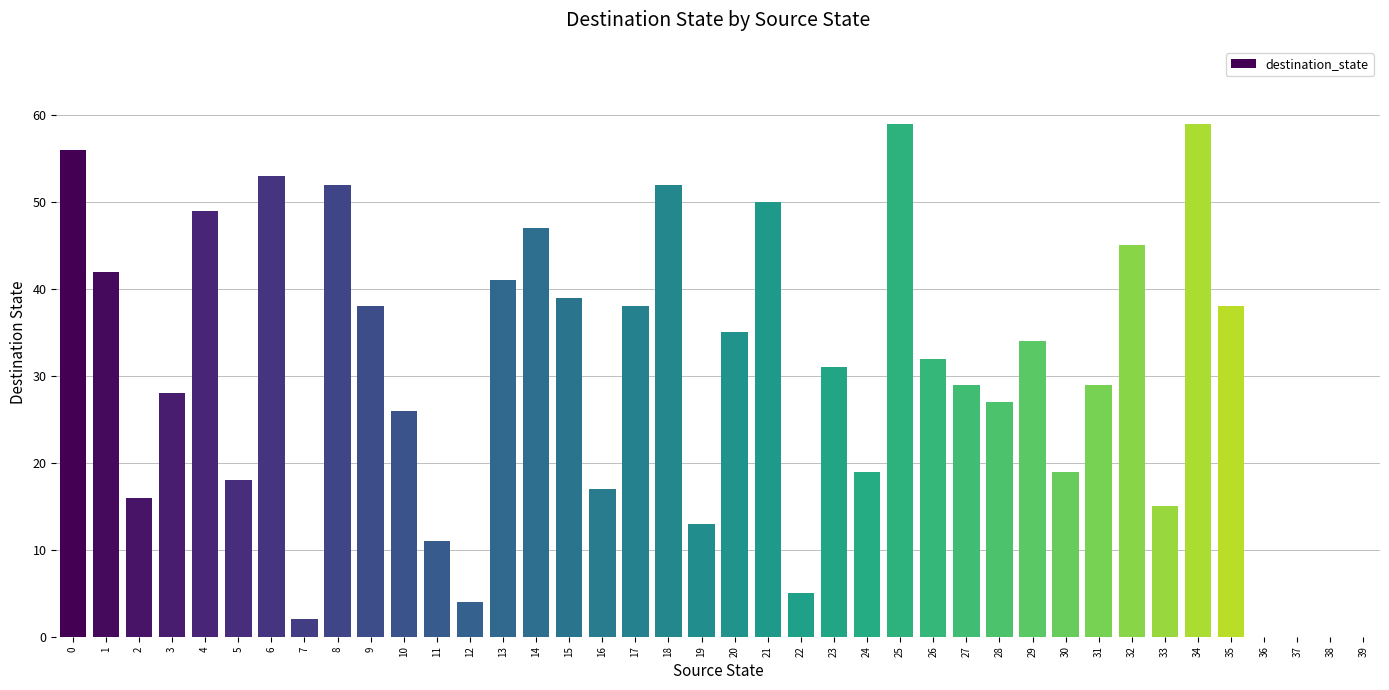

Is it true that the value at 10 is 43?

False